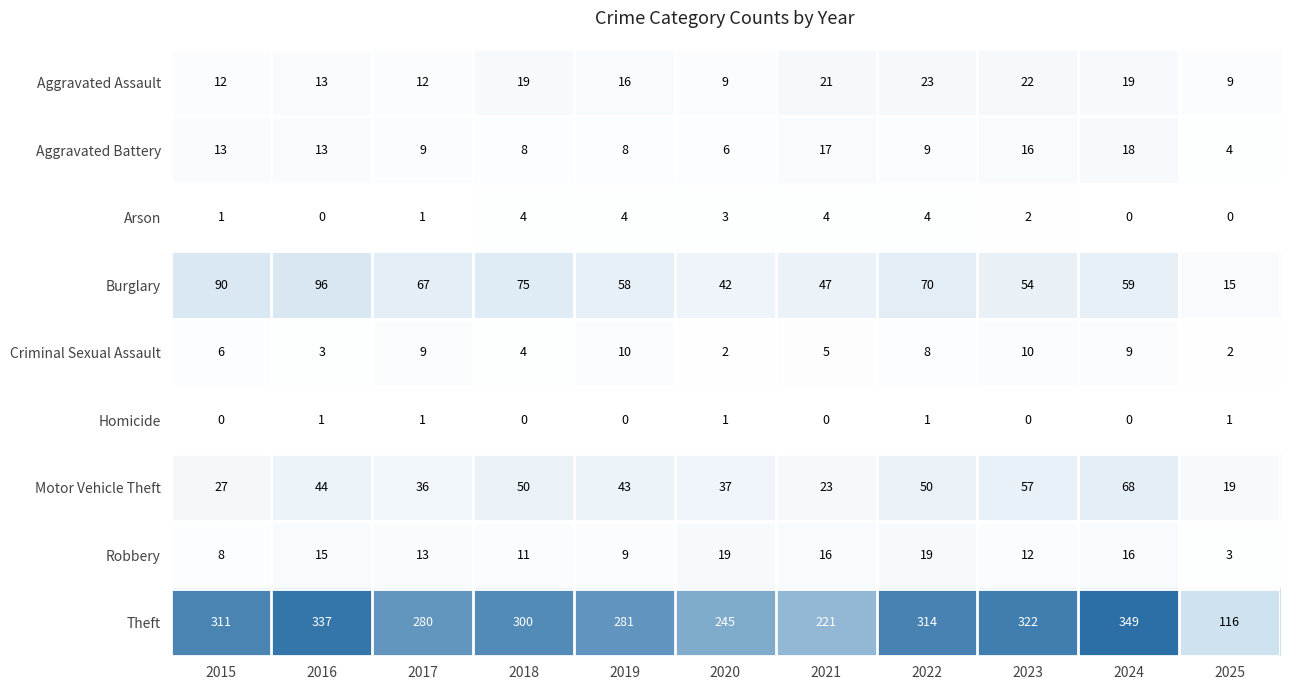

Is it true that Theft equals 116 at 2025?

True